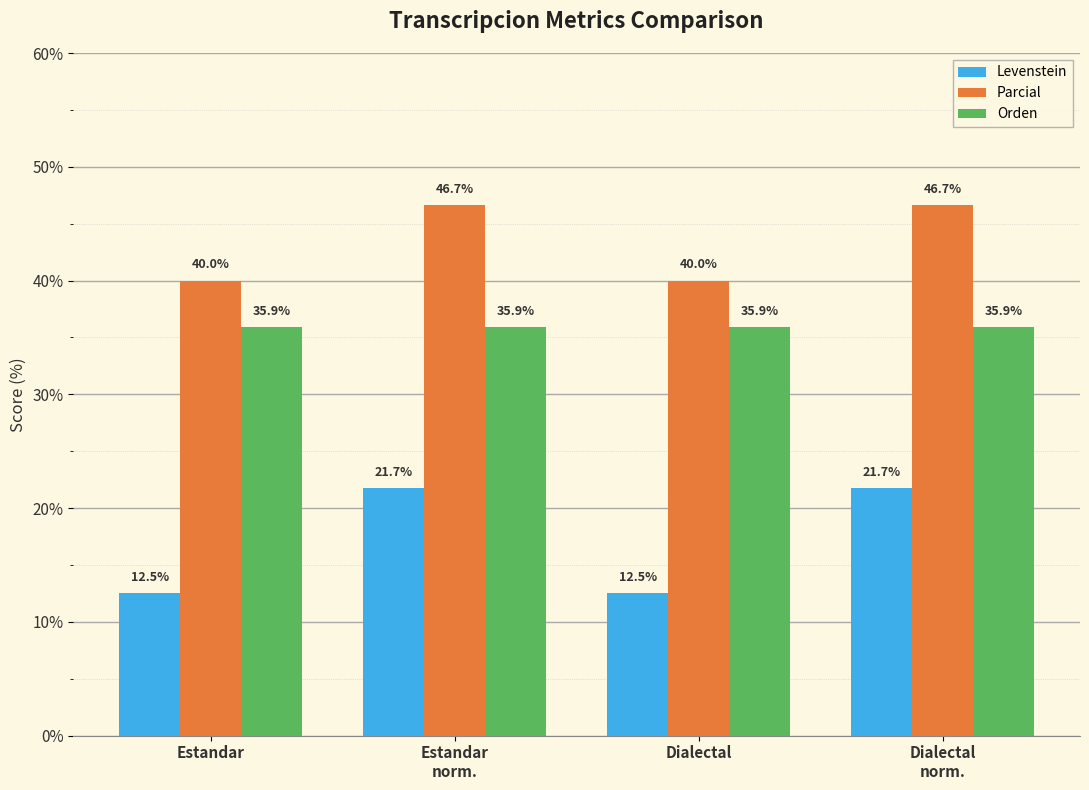

Which series changed the most between Dialectal and Dialectal
norm.?

Levenstein